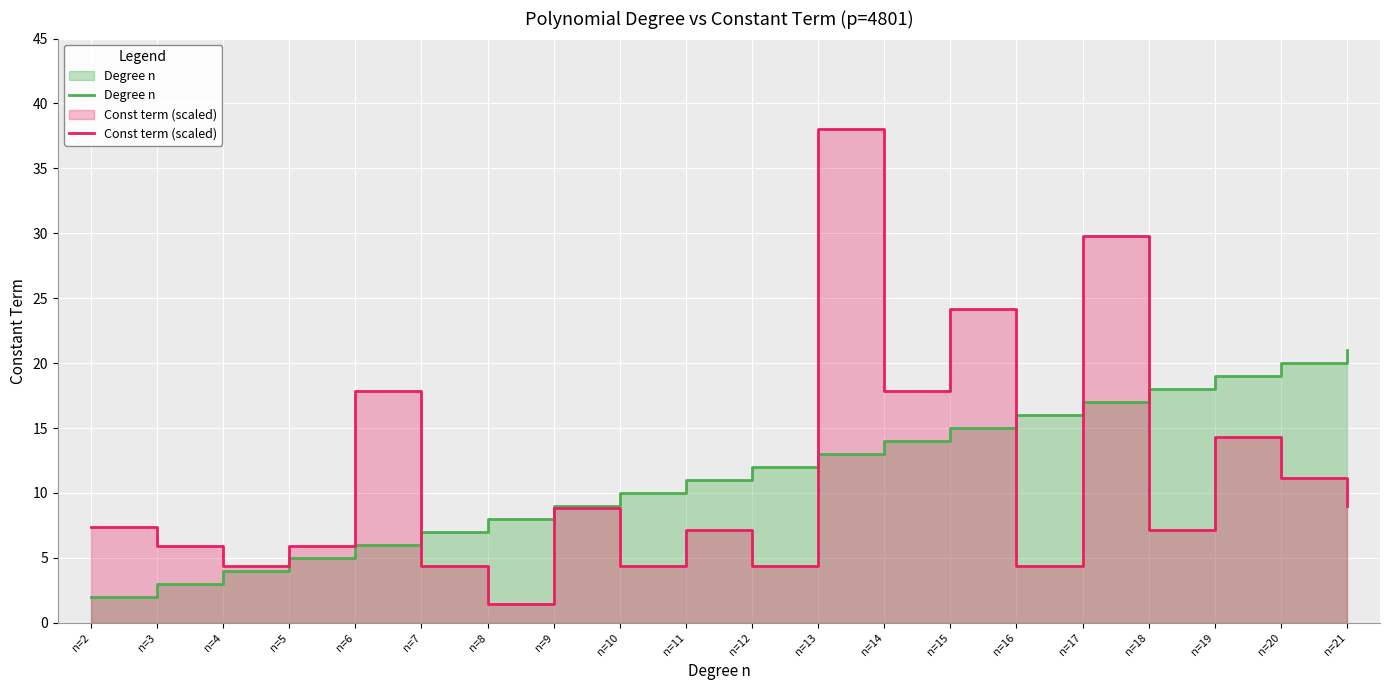

True or false: Degree n and Const term (scaled) intersect in this chart.

True